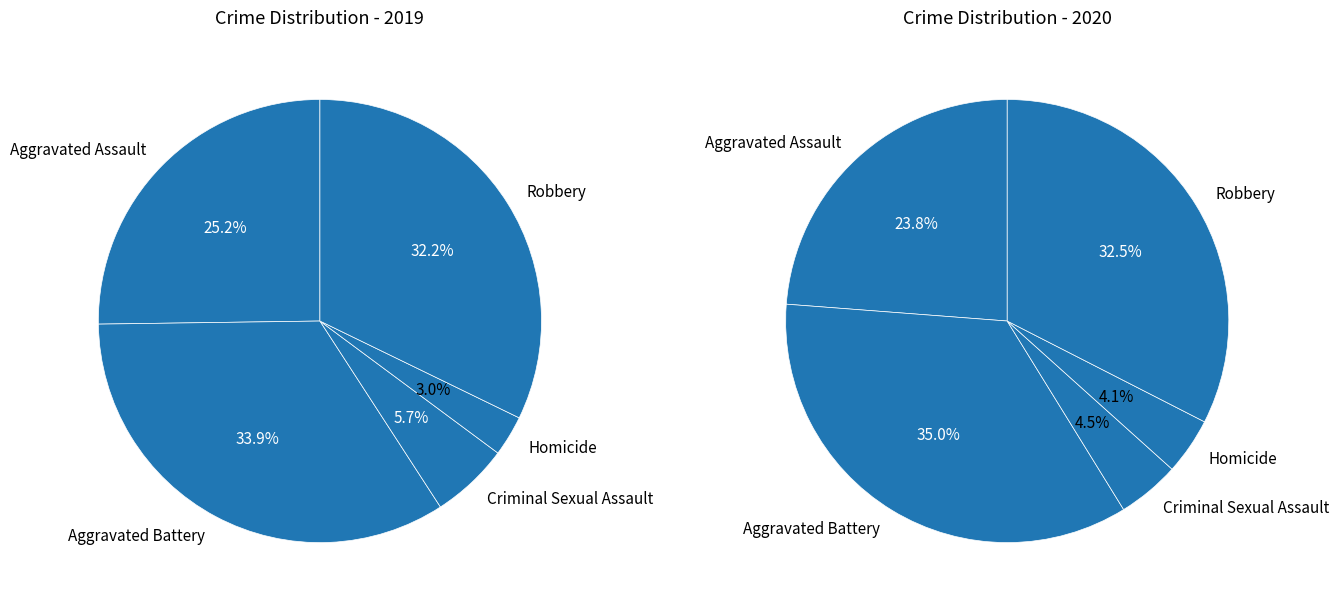

Which slice is the largest?

Aggravated Battery